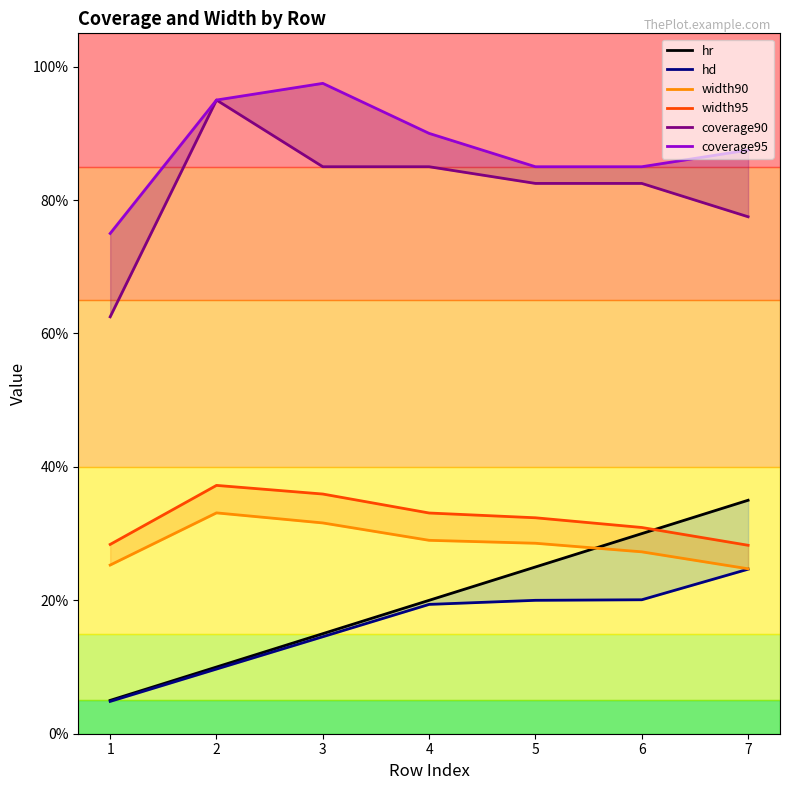

True or false: coverage90 has more than 2 points higher than both neighbors.

False